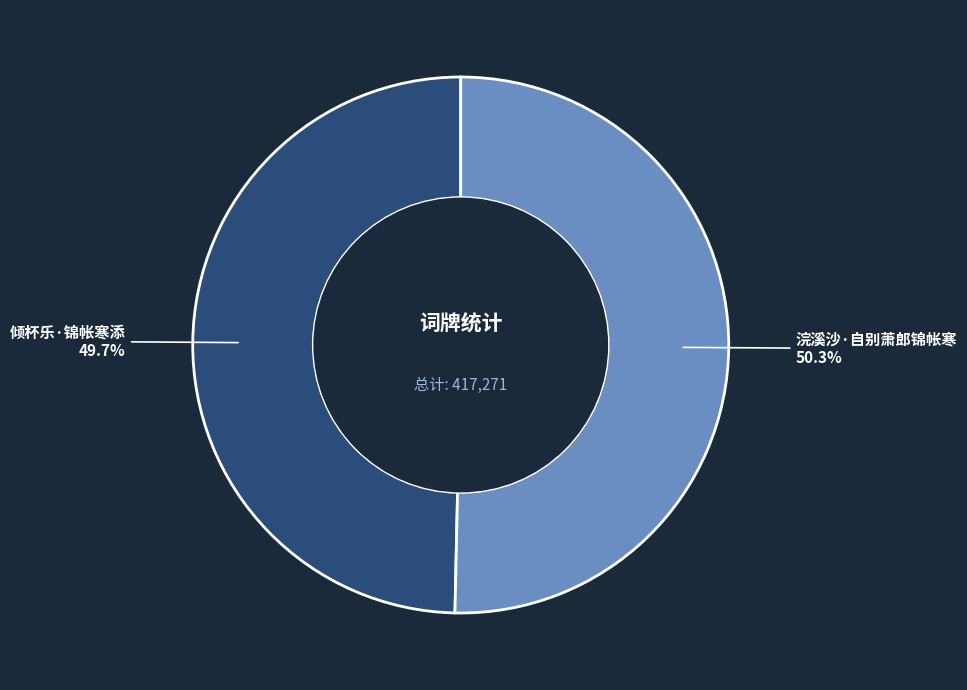

How many slices are in this pie chart?

2